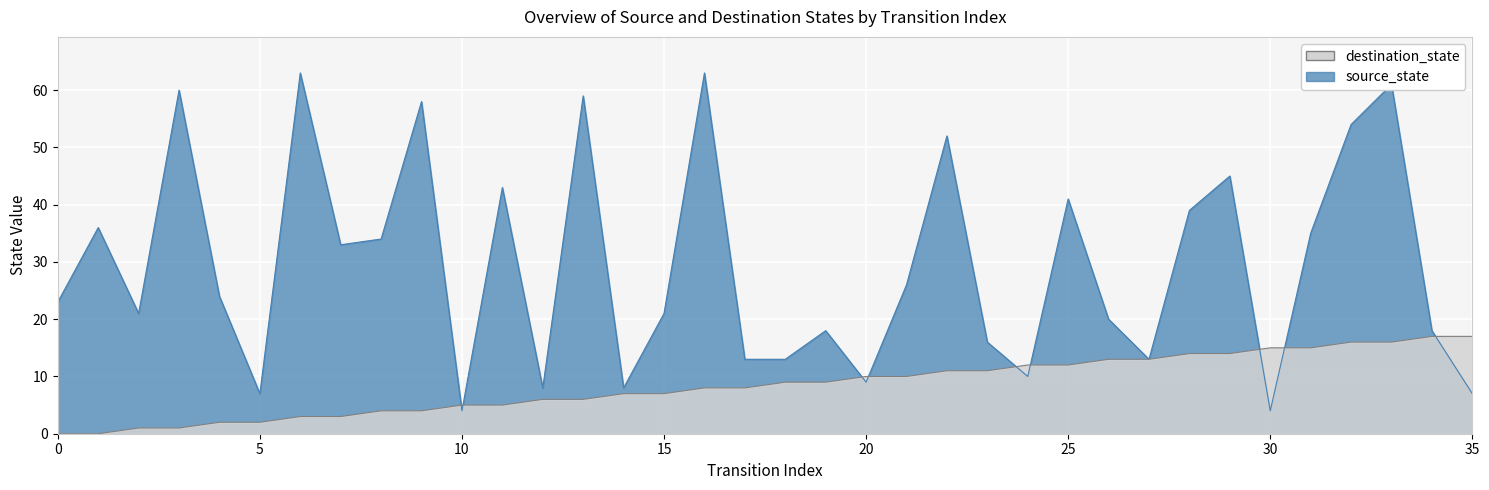

True or false: destination_state and source_state cross at least once.

True